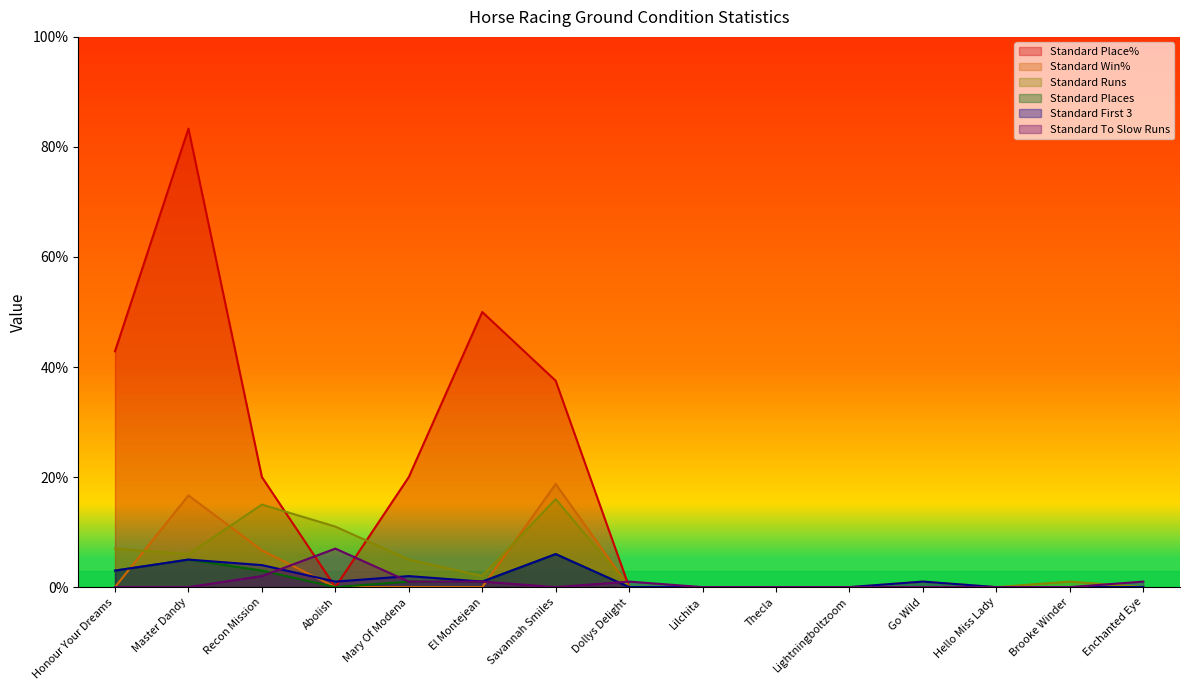

Between Savannah Smiles and Recon Mission, which is larger?

Savannah Smiles